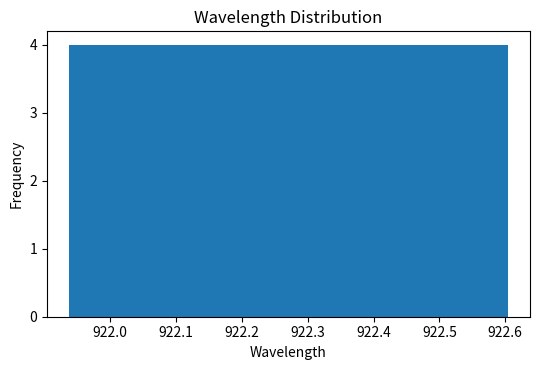

Reading left to right, list every bar in this chart as the range it spans on the x-axis followed by its height. Neither the bar edges nor the heights are printed on the chart, so give them approximately, as read against the axes.

921.94 to 922.00: 4
922.00 to 922.07: 4
922.07 to 922.14: 4
922.14 to 922.20: 4
922.20 to 922.27: 4
922.27 to 922.34: 4
922.34 to 922.40: 4
922.40 to 922.47: 4
922.47 to 922.54: 4
922.54 to 922.60: 4